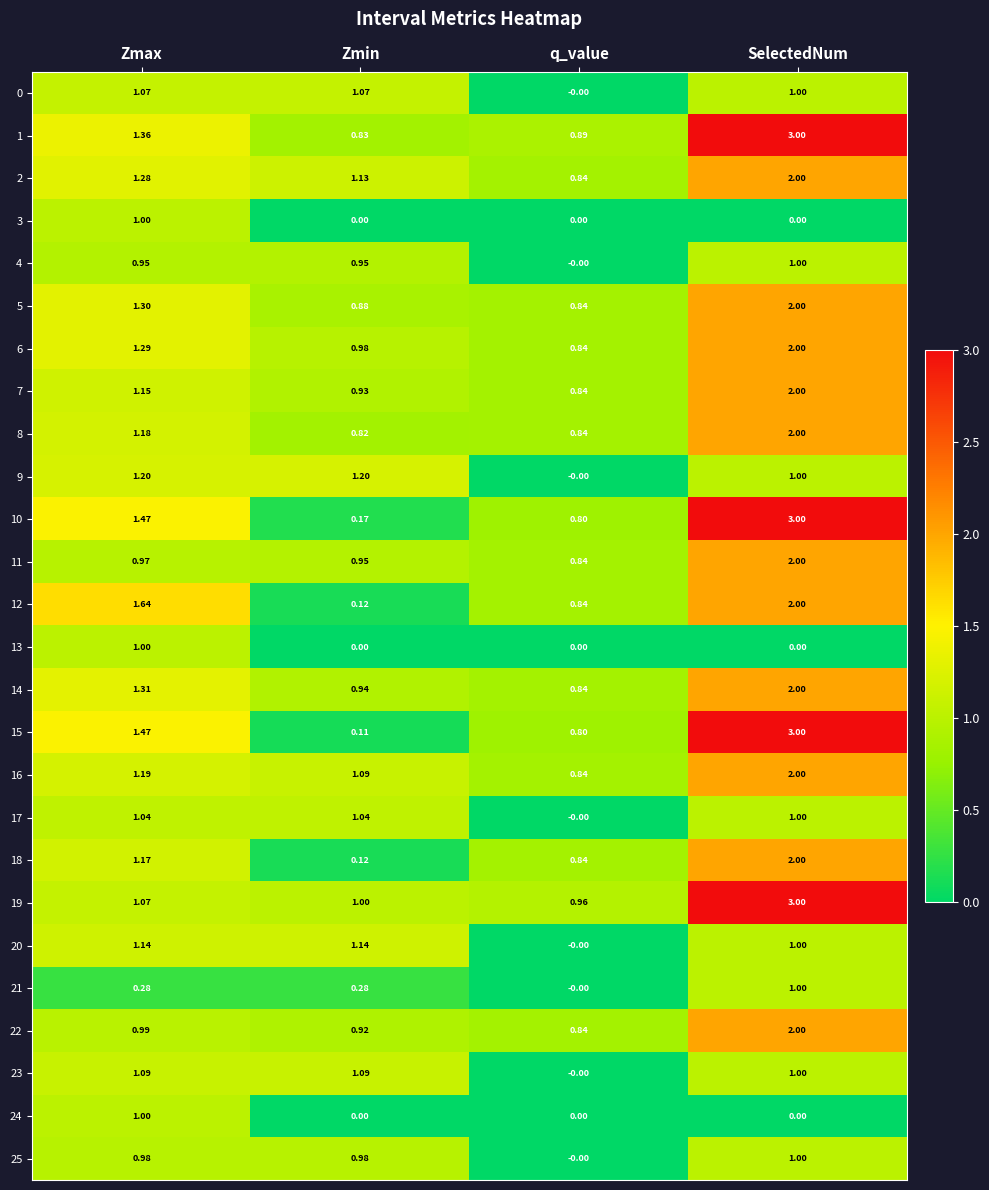

At which label does 8 reach its minimum?

Zmin